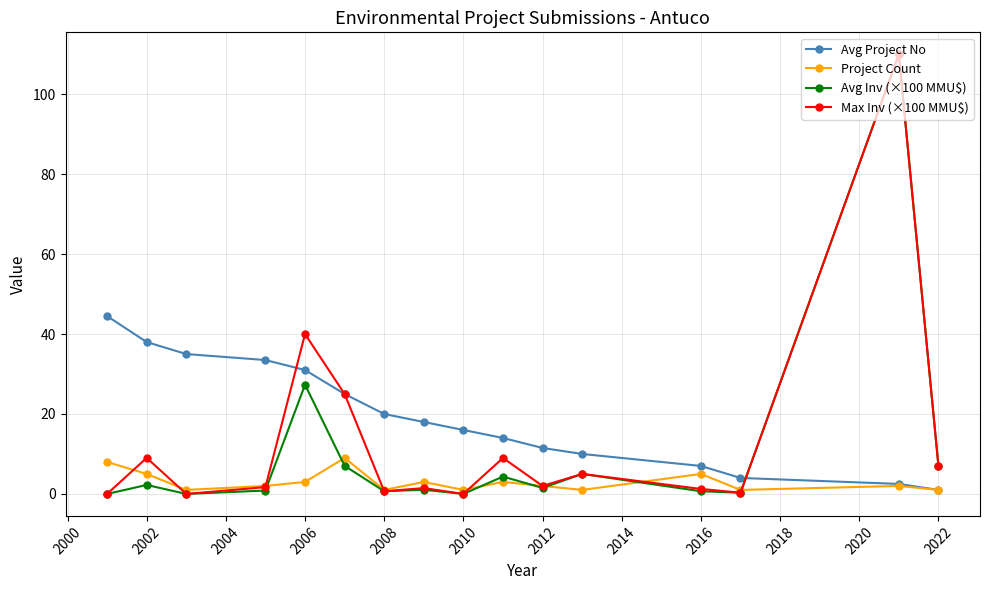

True or false: Project Count has more than 1 interior local peaks.

True